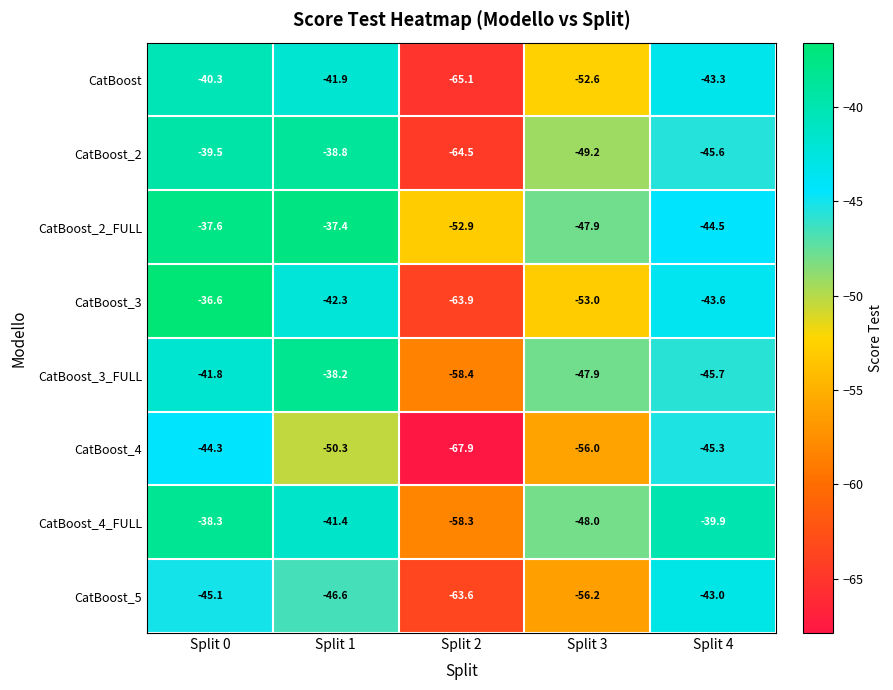

What is the smallest value displayed?

-67.9